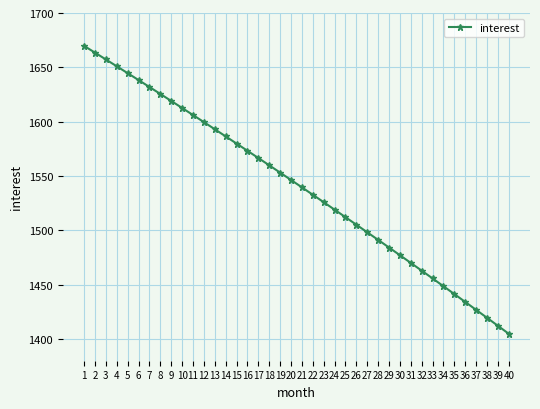

The value at 25 is 1512.1. True or false?

True